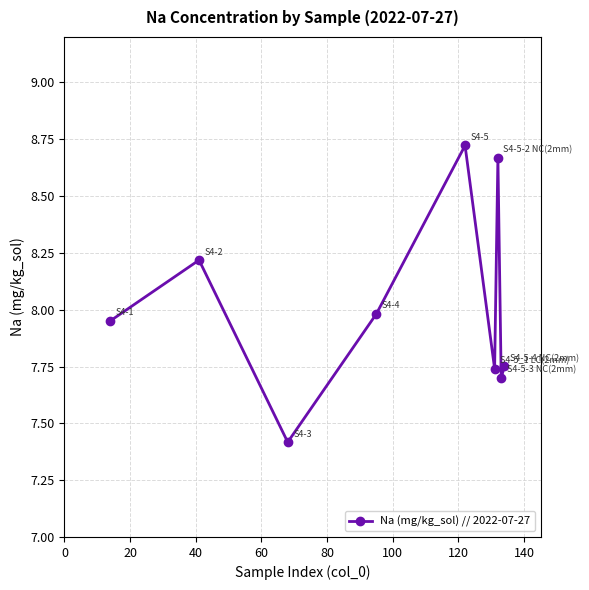

How many interior local valleys (lower than both neighbors) does the data have?

3